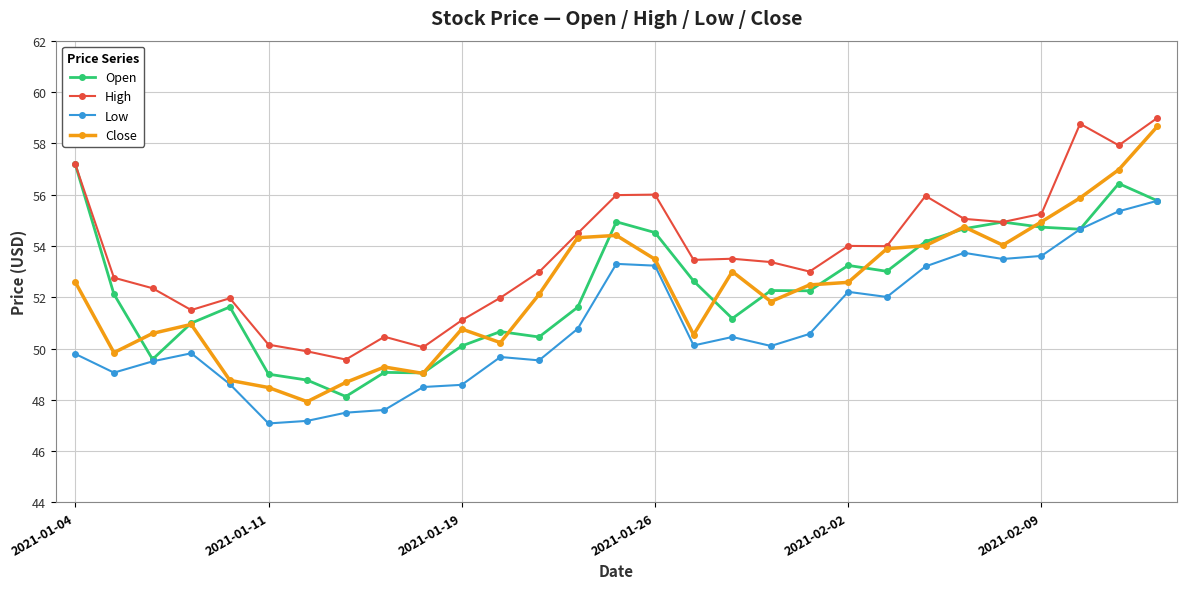

What is the smallest value displayed?

47.1